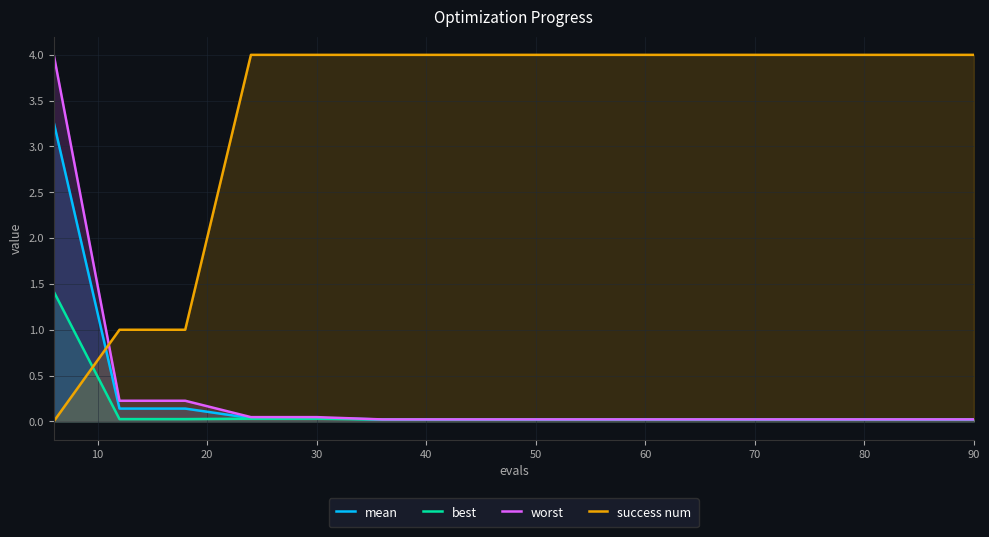

What is the value of the success num point at the 3rd from the left?

1.0